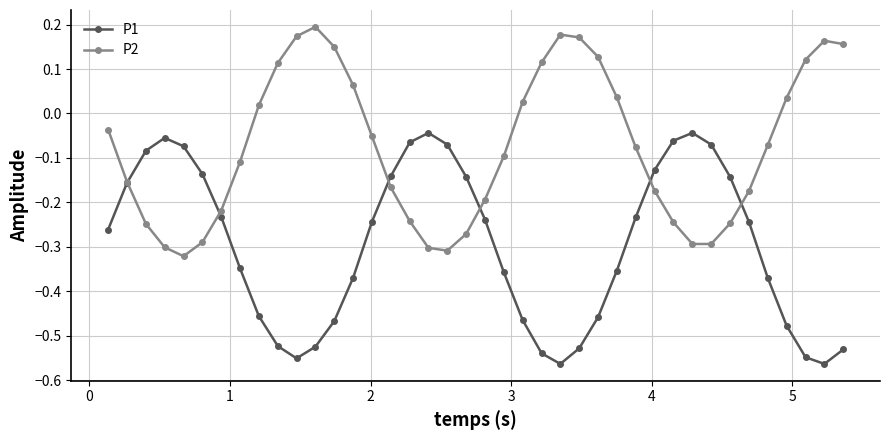

In P2, how many points are higher than both neighbors (excluding endpoints)?

3